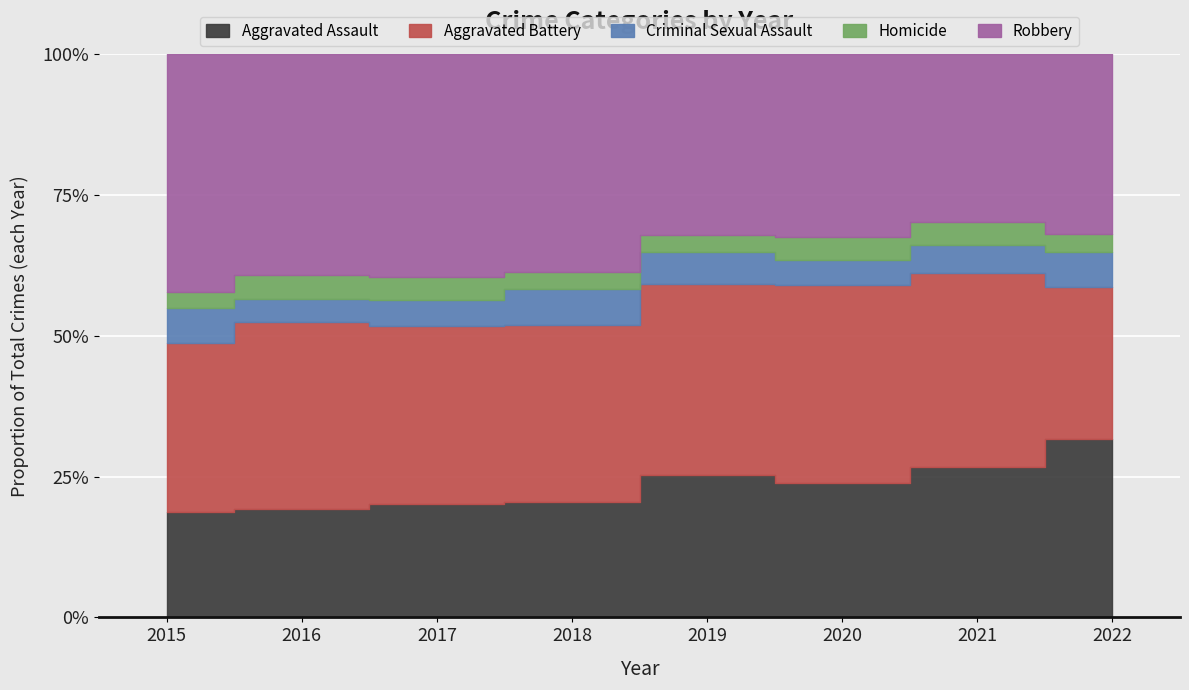

At which label does Aggravated Battery first exceed 608?

2016